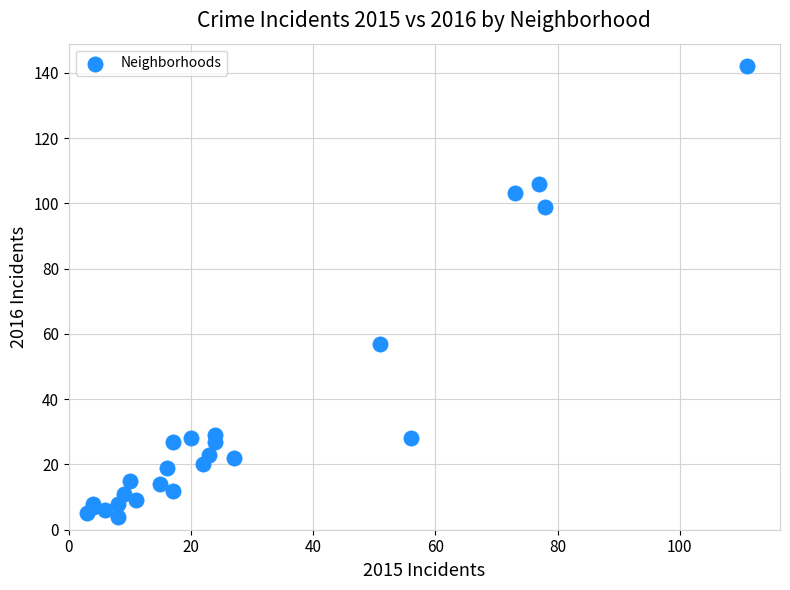

What Y value in the scatter plot is closest to 73?

57